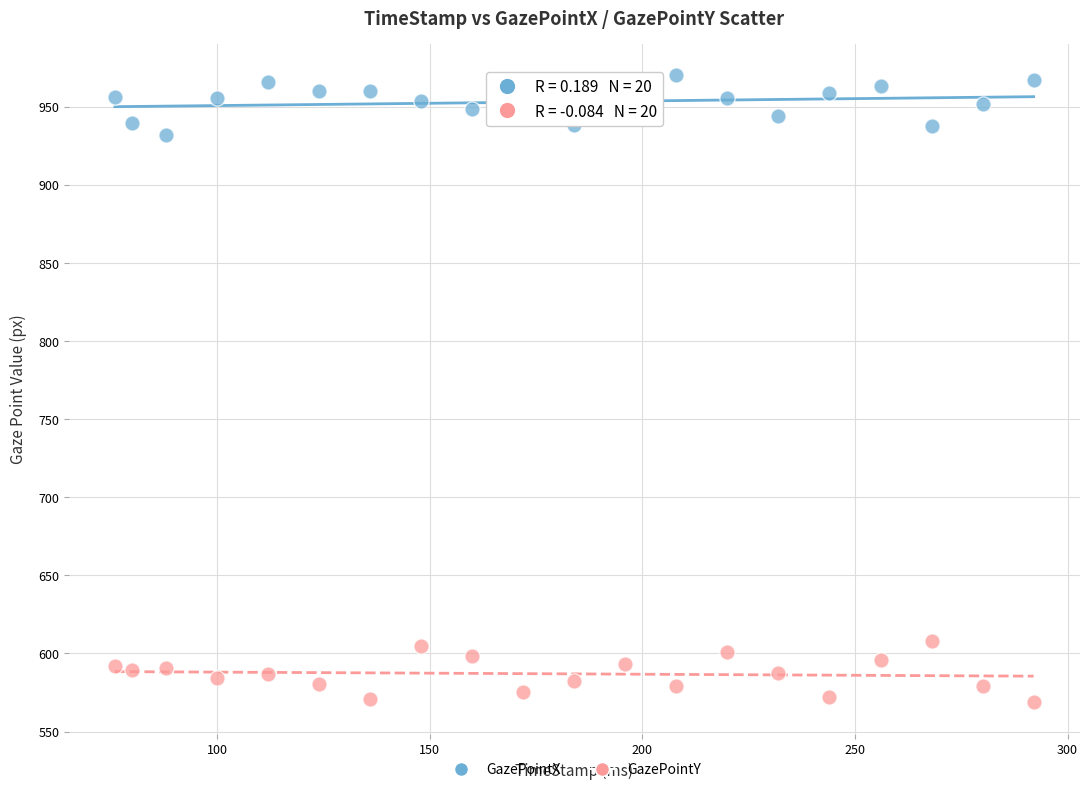

What are all the series names shown in the legend?

GazePointX, GazePointY